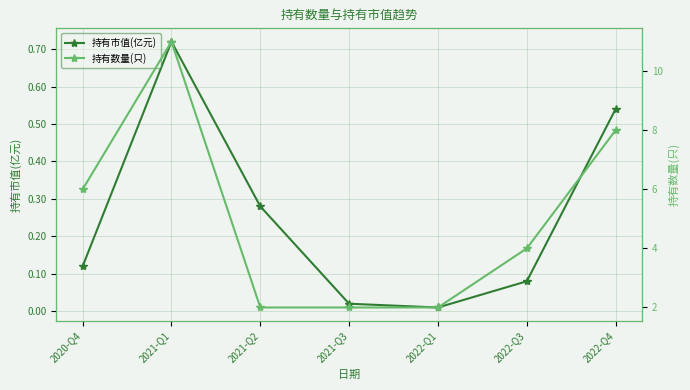

How many 持有数量(只) values are between 2 and 8?

6